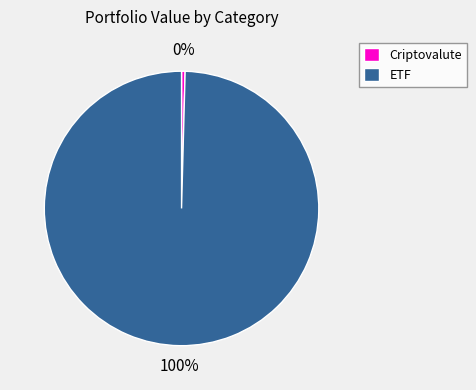

To the nearest percent, what is the combined percentage of ETF and Criptovalute?

100%